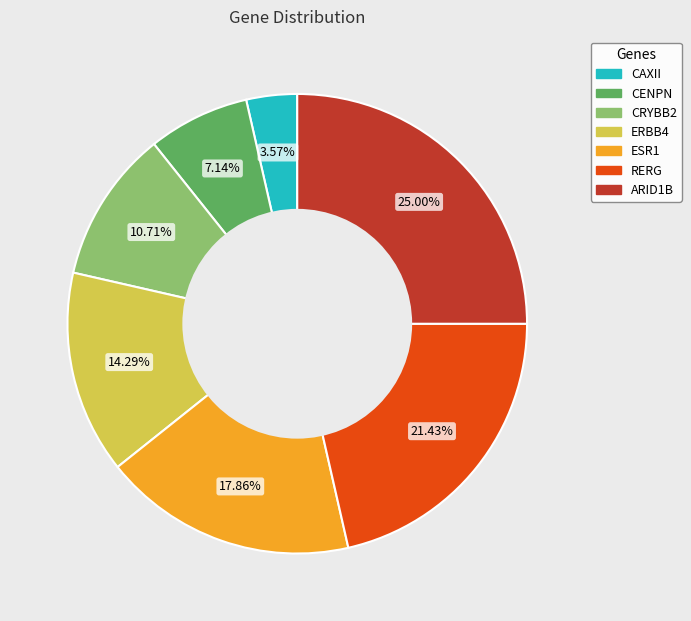

Which slice is the smallest?

CAXII